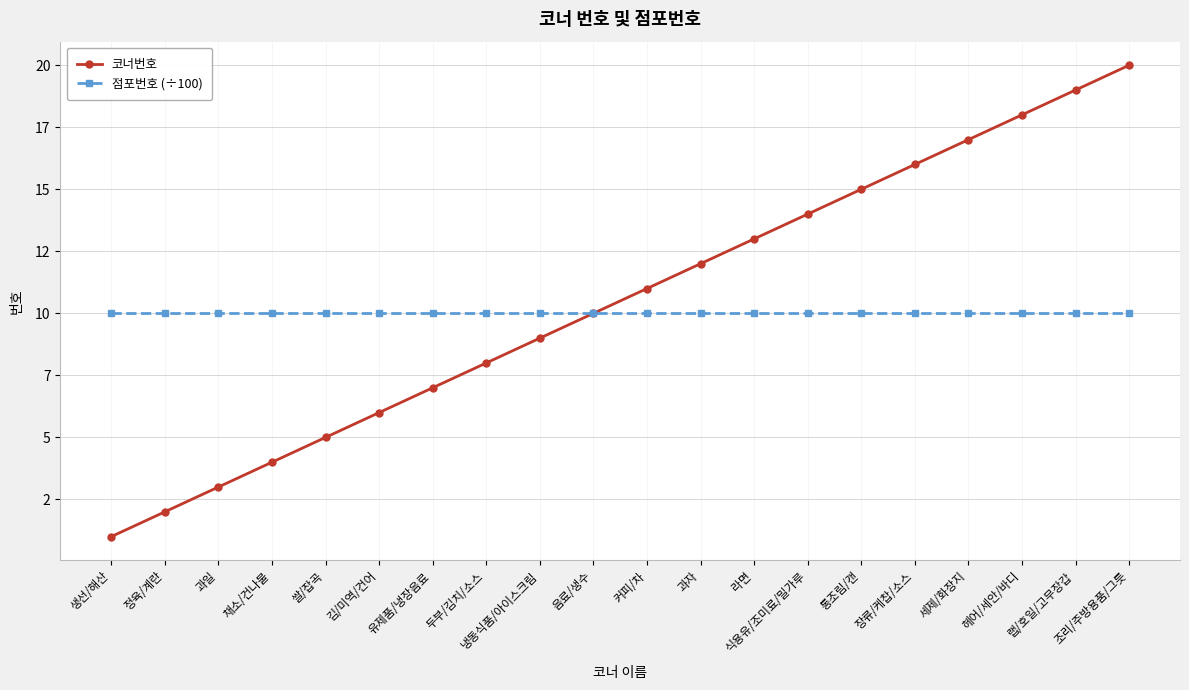

What is the minimum value shown in the chart?

1.0